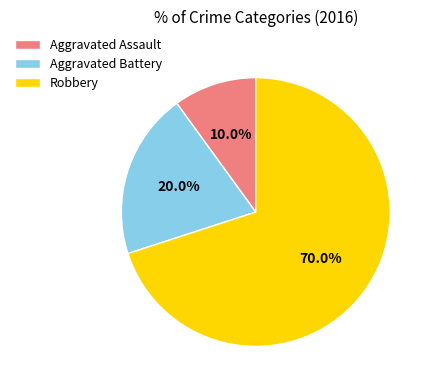

Between Aggravated Battery and Robbery, which is larger?

Robbery